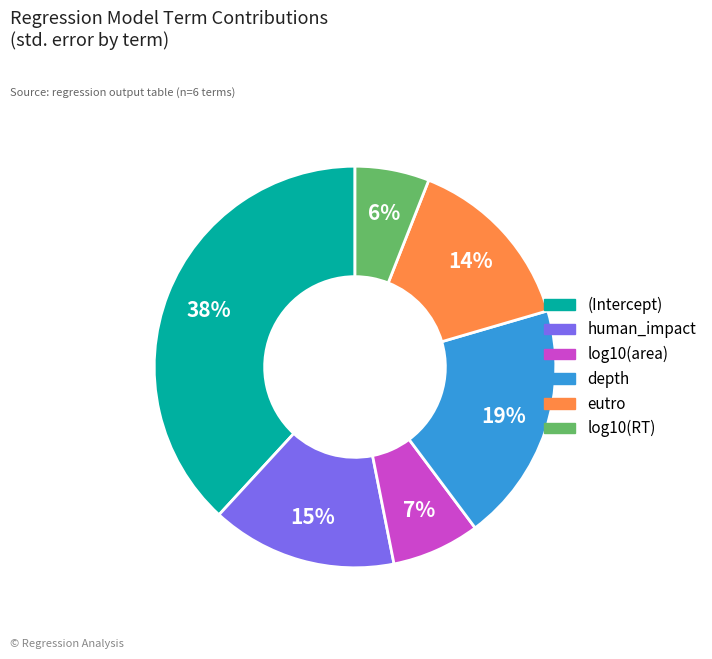

Count the number of slices in the pie.

6